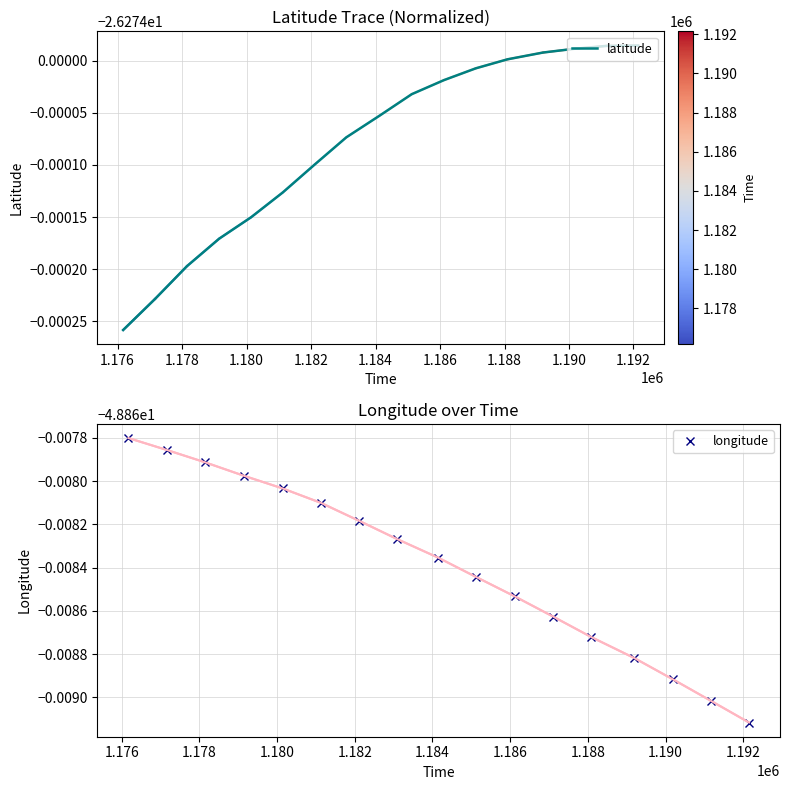

What are all the series names shown in the legend?

latitude, longitude